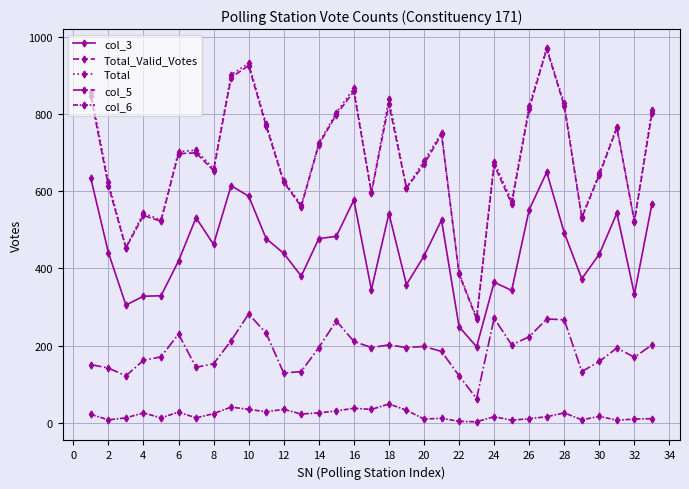

List the series in order of their peak value, lowest first.

col_6, col_5, col_3, Total_Valid_Votes, Total